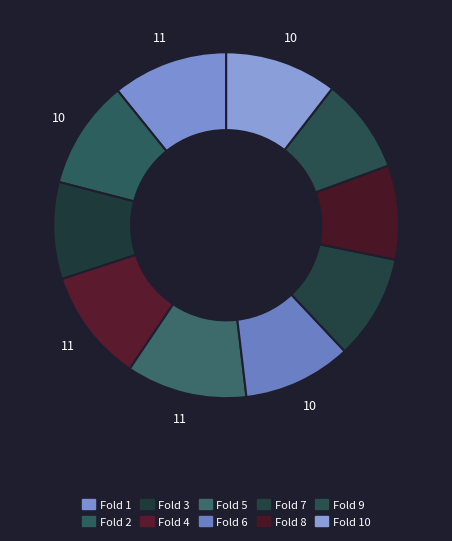

To the nearest percent, what is the average slice percentage?

10%